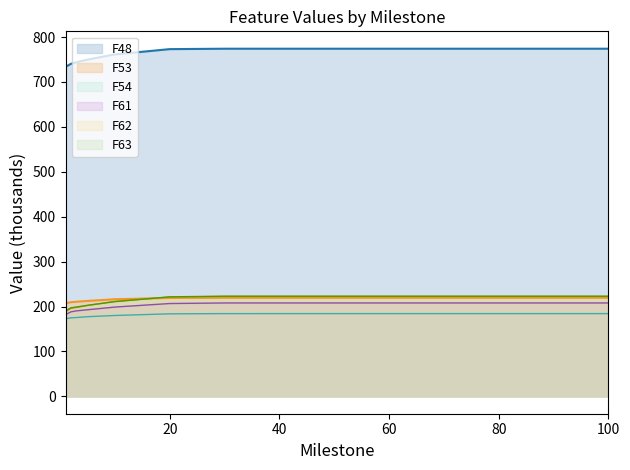

What is the smallest value displayed?

172.7